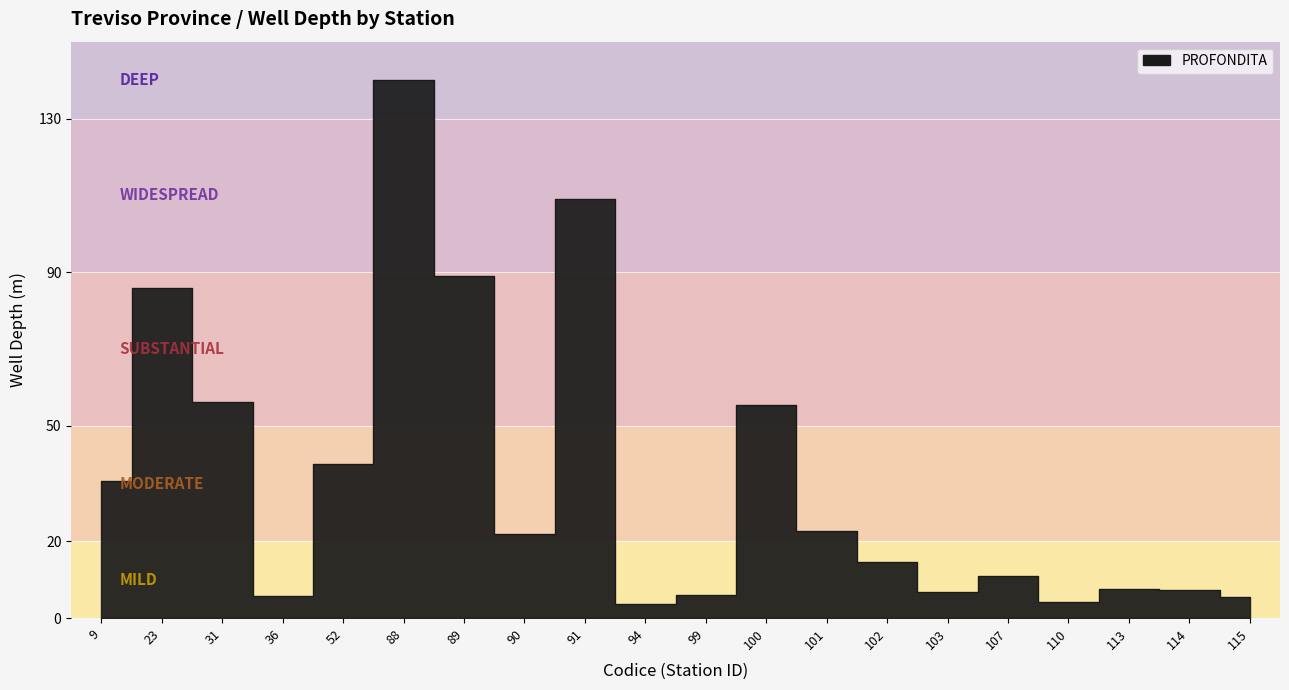

True or false: there are more than 0 points higher than both neighbors.

True